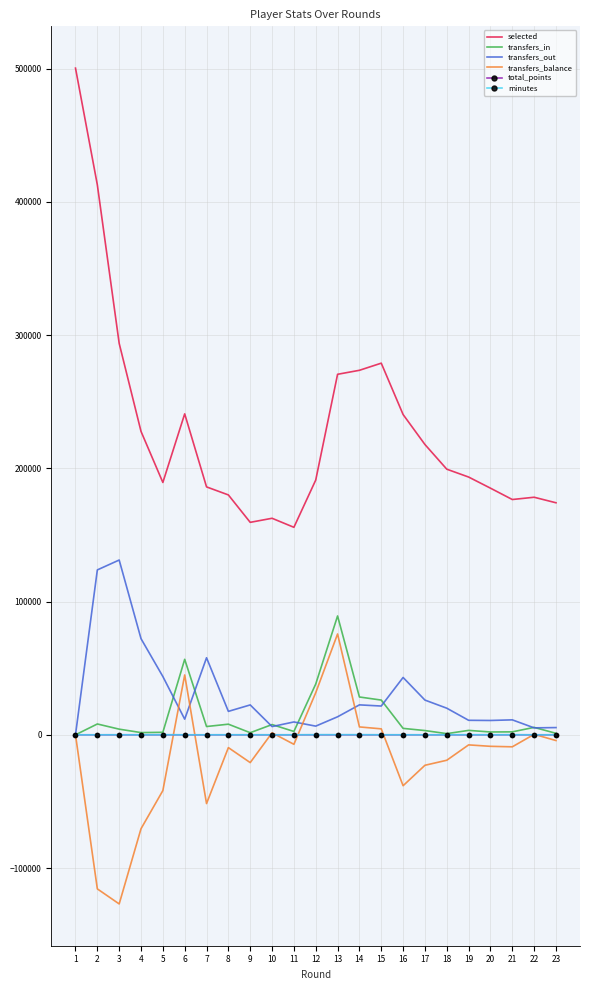

What is the minimum value shown in the chart?

-126915